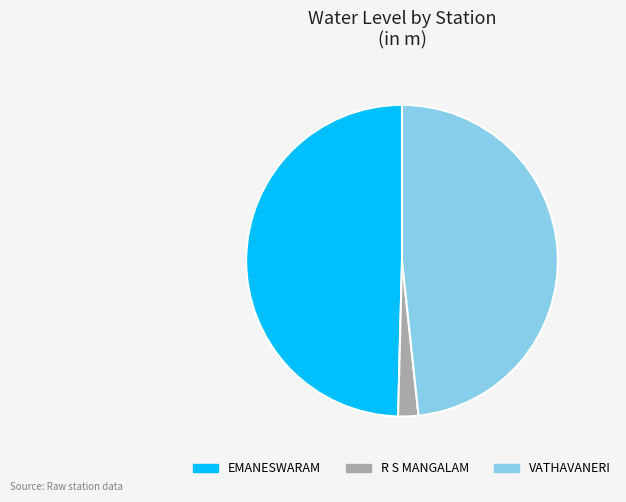

Which slice is the smallest?

R S MANGALAM